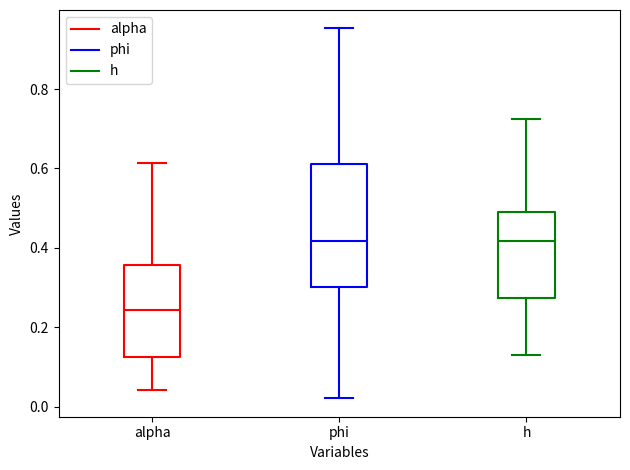

Reading left to right, read every box against the y-axis: the position of its median line, the range the box covers, and the ends of its whiskers. The values are not printed on the chart, so give them approximately, as read against the axis.

alpha: median 0.24, box 0.12 to 0.36, whiskers 0.04 to 0.62
phi: median 0.42, box 0.30 to 0.62, whiskers 0.02 to 0.96
h: median 0.42, box 0.28 to 0.48, whiskers 0.14 to 0.72